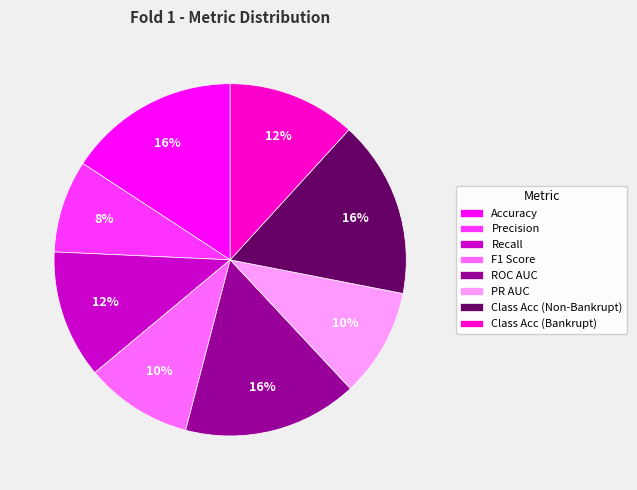

What is the smallest slice in the pie chart?

Precision